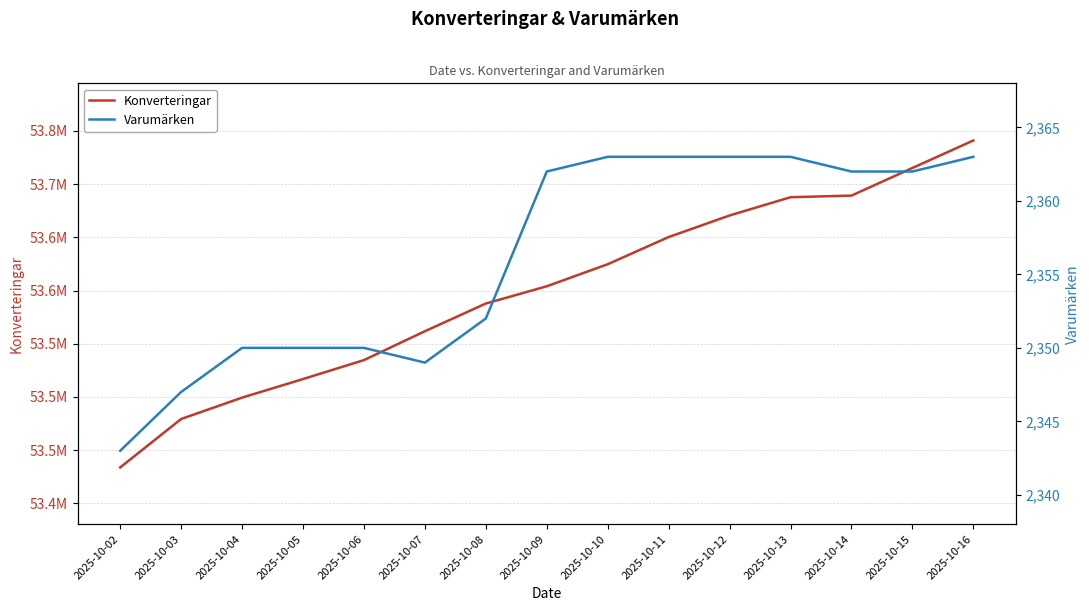

What is the value of the Konverteringar point at the 15th from the left?

53741034